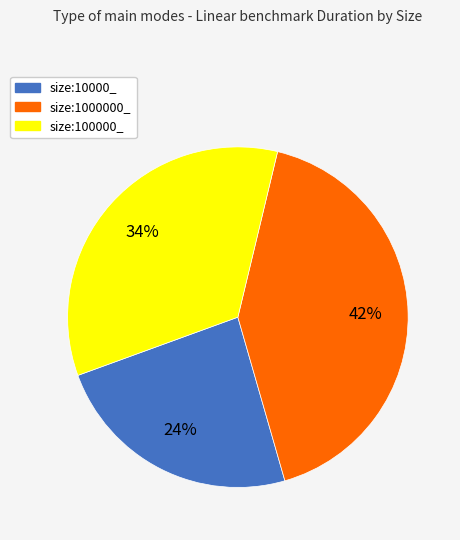

To the nearest percent, what percentage of the pie is size:100000_?

34%